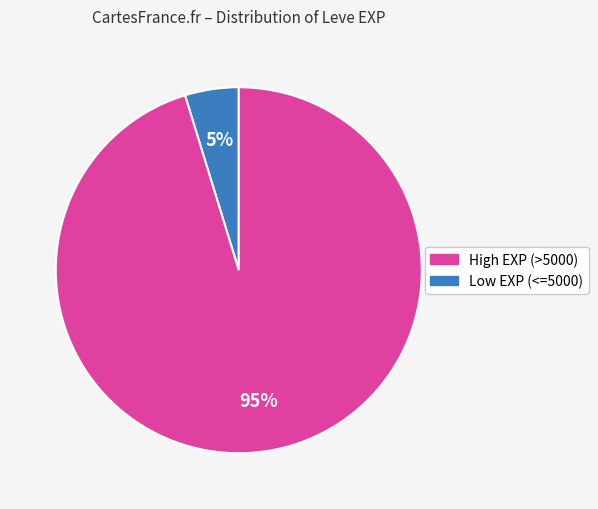

Does any single category account for the majority?

Yes